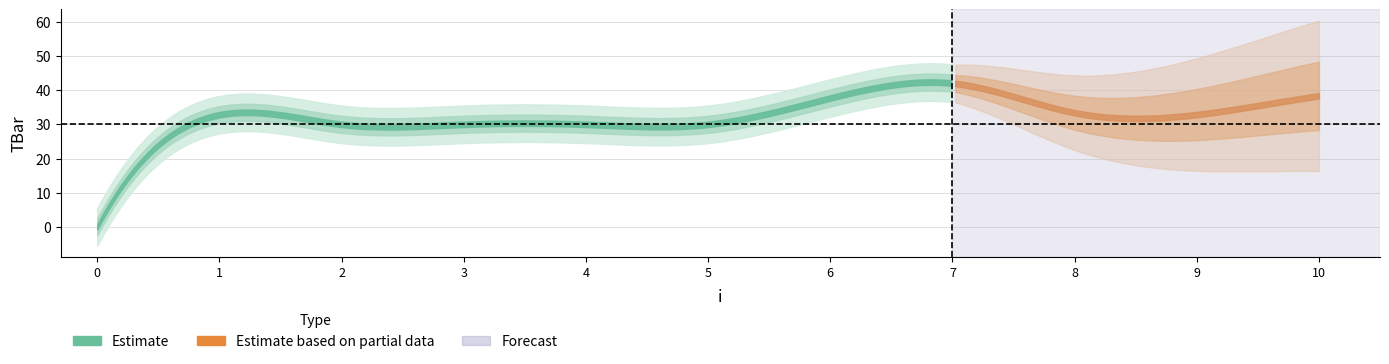

True or false: the data shows 26.2 at 0.

False